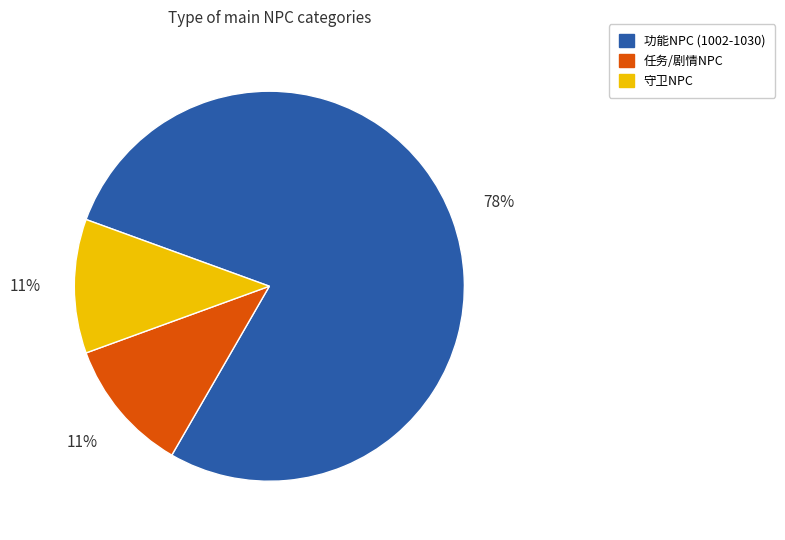

Is there a majority slice in this chart?

Yes